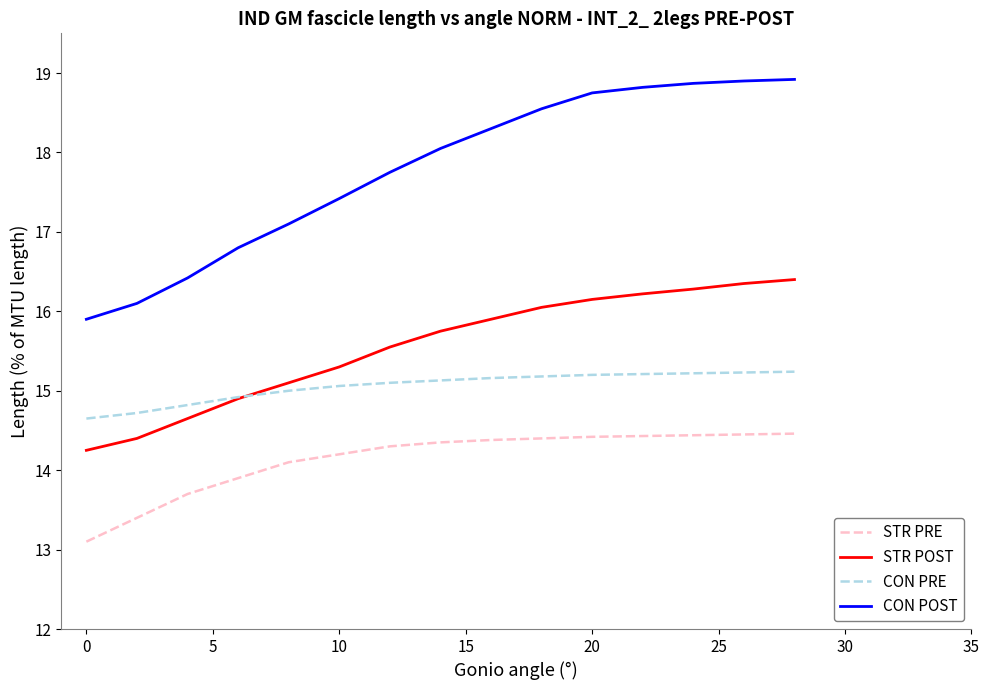

True or false: STR POST has more than 1 interior local peaks.

False